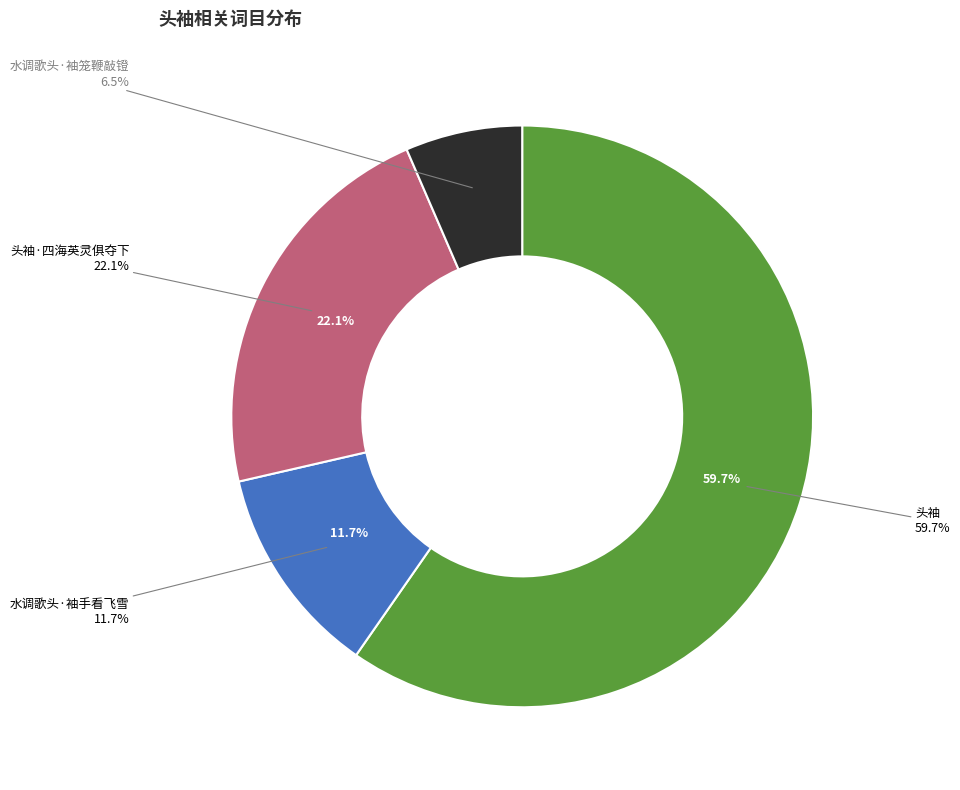

To the nearest percent, what portion does 水调歌头·袖手看飞雪 represent?

12%